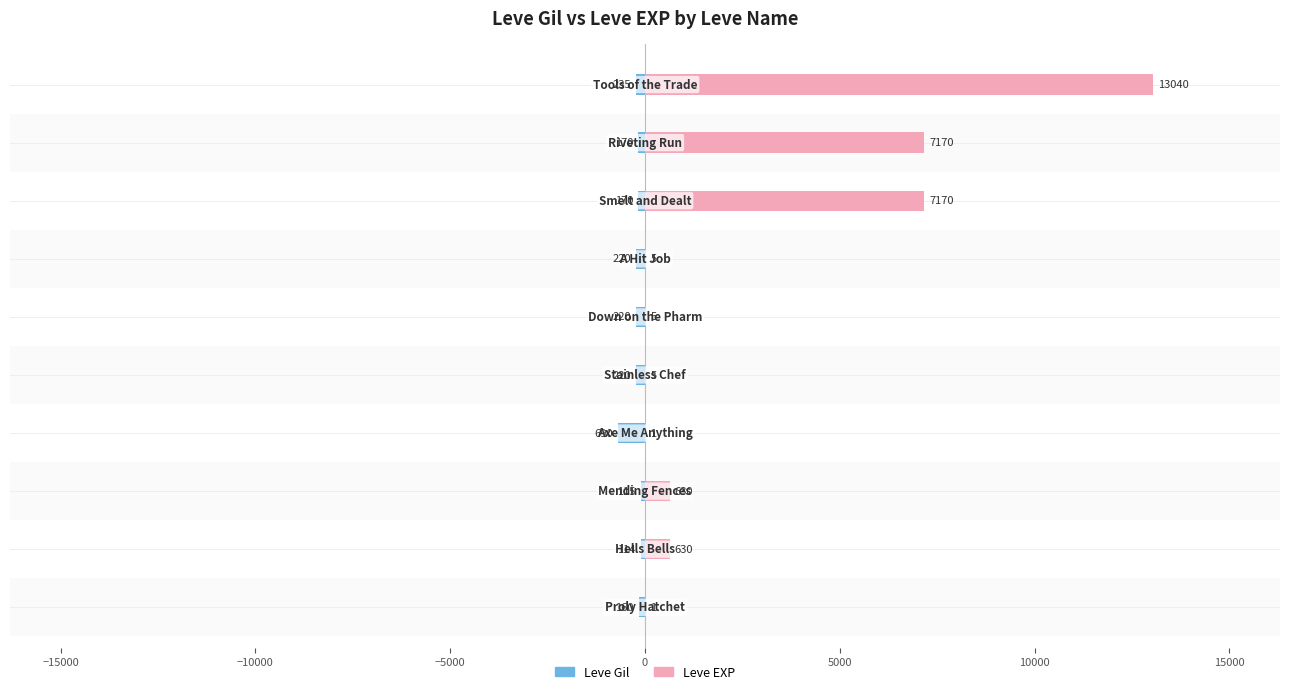

What is the difference between the maximum and second lowest values in the Leve Gil series?

121